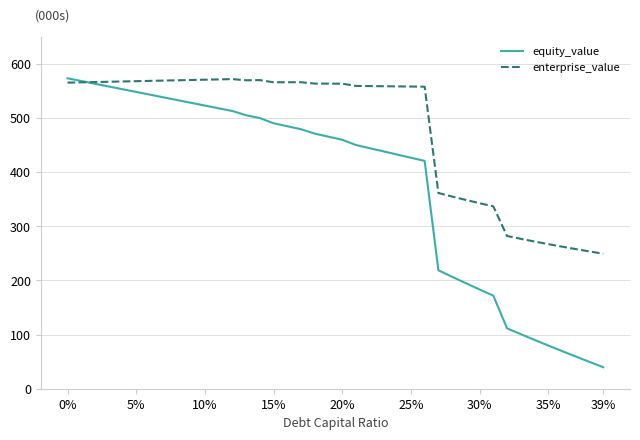

What is the minimum value for equity_value?

39.8